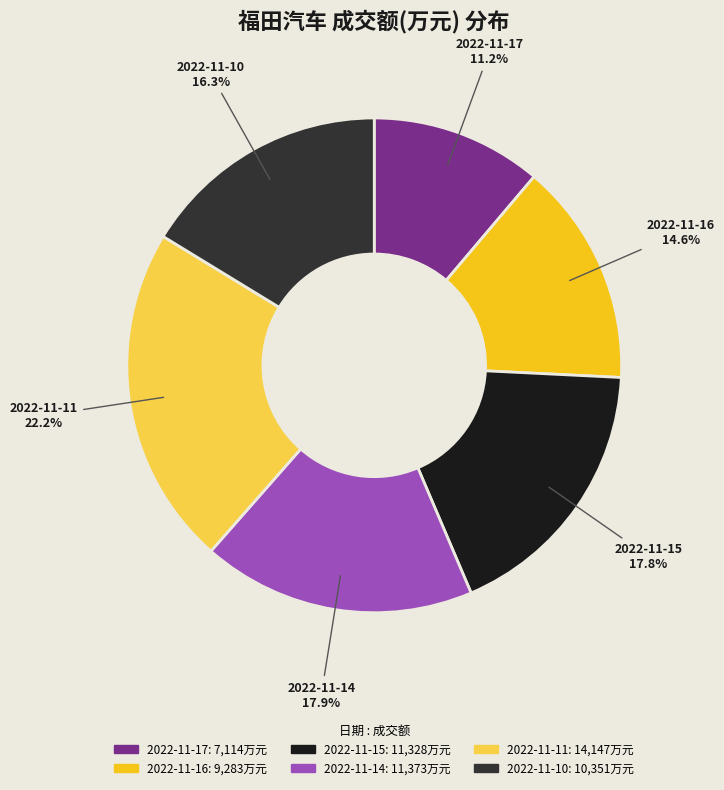

The 2022-11-15 slice represents 18% of the pie. True or false?

True